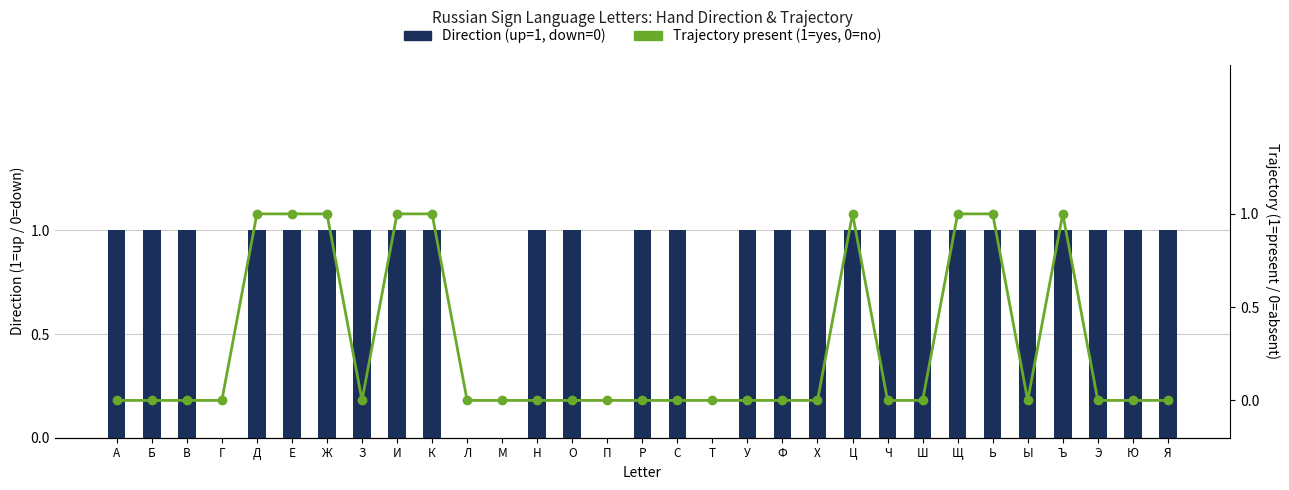

Reading left to right, extract all data points from this chart.

Direction (up=1, down=0): А=1	Б=1	В=1	Г=0	Д=1	Е=1	Ж=1	З=1	И=1	К=1	Л=0	М=0	Н=1	О=1	П=0	Р=1	С=1	Т=0	У=1	Ф=1	Х=1	Ц=1	Ч=1	Ш=1	Щ=1	Ь=1	Ы=1	Ъ=1	Э=1	Ю=1	Я=1
Trajectory present (1=yes, 0=no): А=0	Б=0	В=0	Г=0	Д=1	Е=1	Ж=1	З=0	И=1	К=1	Л=0	М=0	Н=0	О=0	П=0	Р=0	С=0	Т=0	У=0	Ф=0	Х=0	Ц=1	Ч=0	Ш=0	Щ=1	Ь=1	Ы=0	Ъ=1	Э=0	Ю=0	Я=0